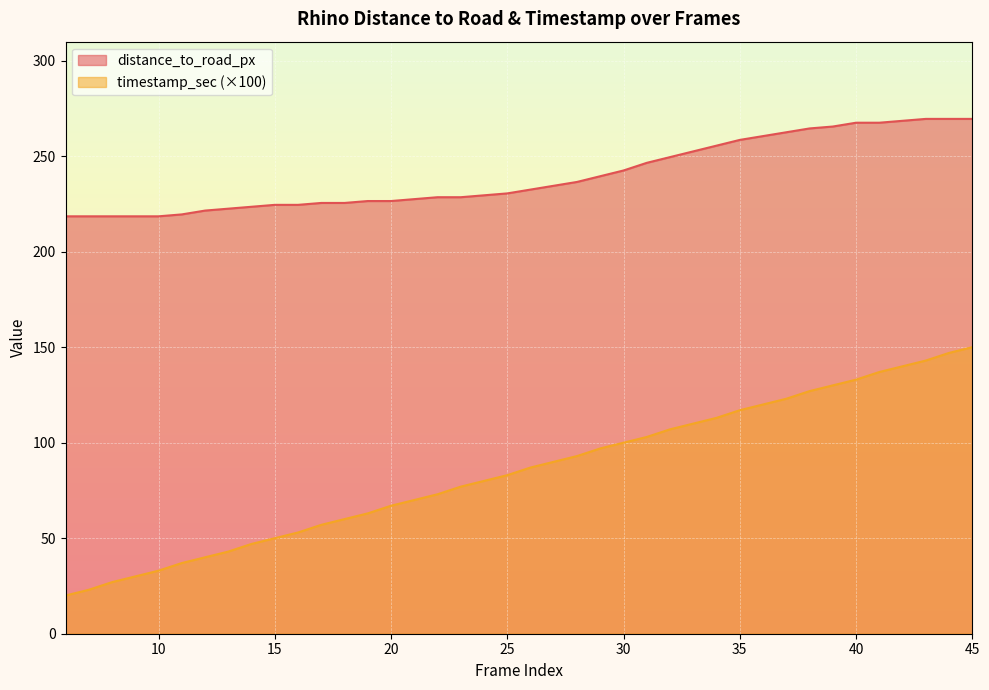

Is it true that timestamp_sec equals 53.0 at 16?

True